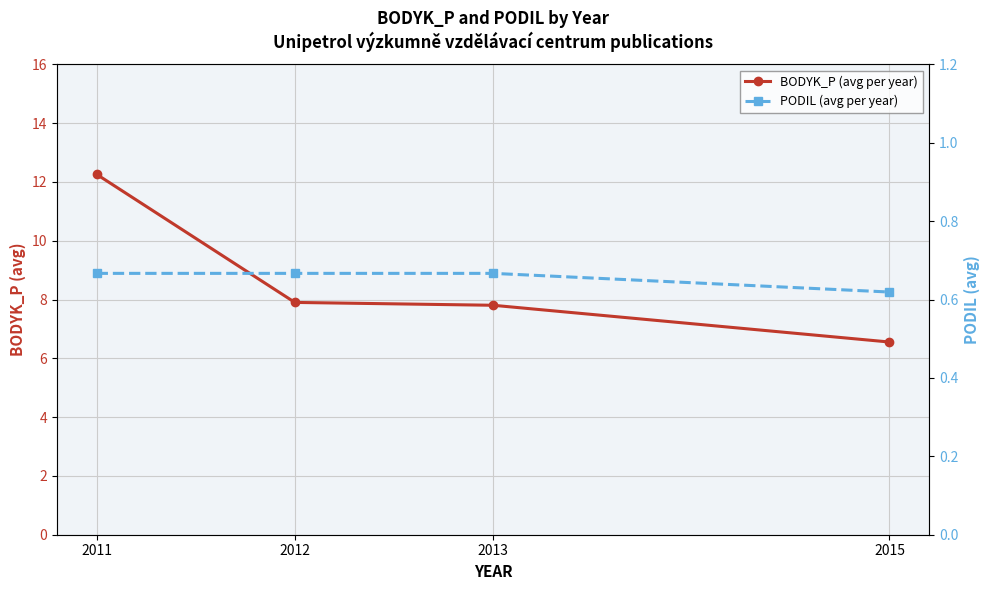

Reading left to right, list all the values displayed in this chart.

BODYK_P (avg per year): 12.3	7.9	7.8	6.6
PODIL (avg per year): 0.7	0.7	0.7	0.6